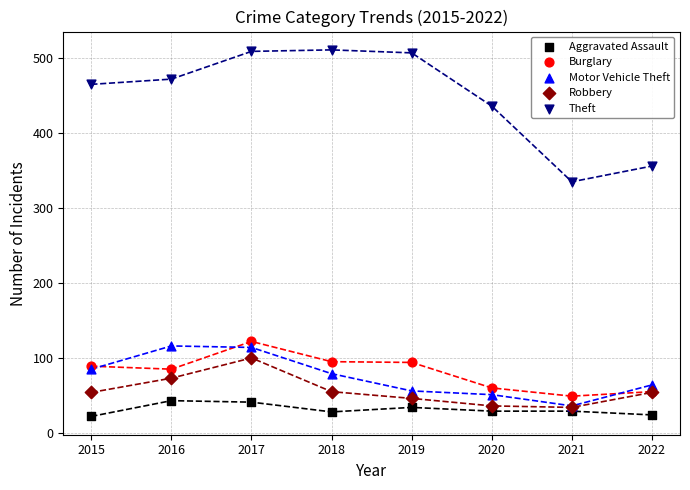

Across all series, what Y value is closest to 266?

335